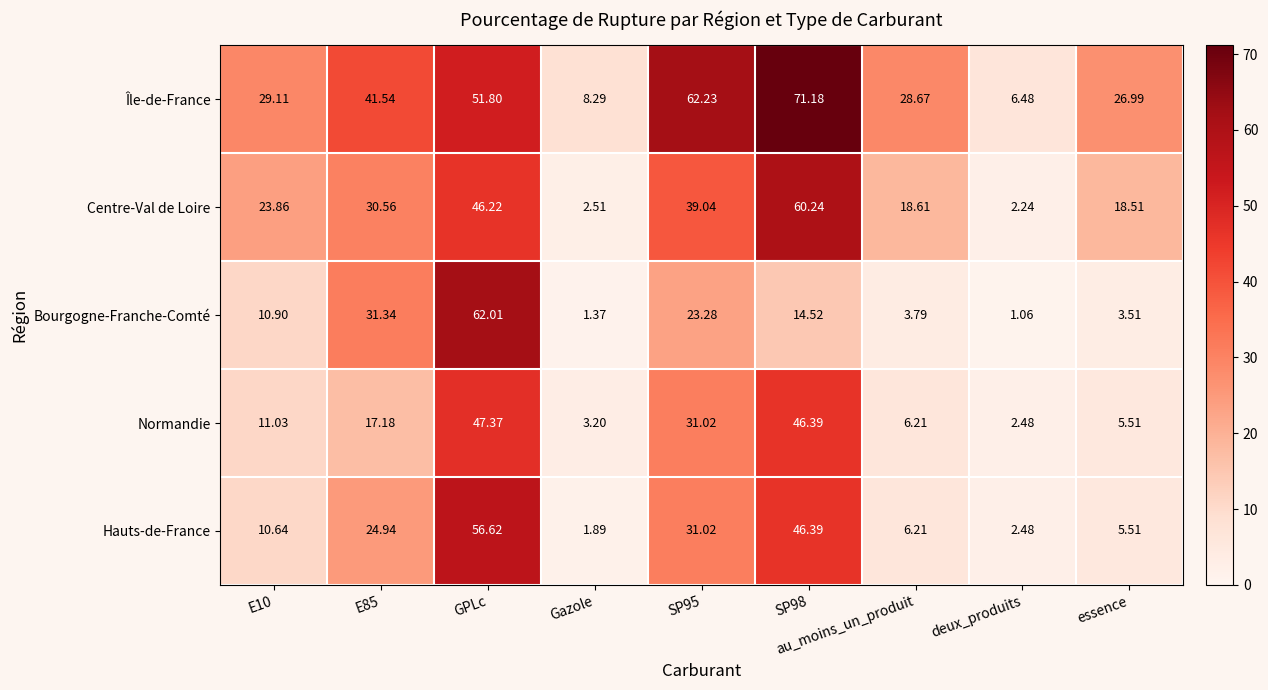

At which category is the sum across all series the highest?

GPLc